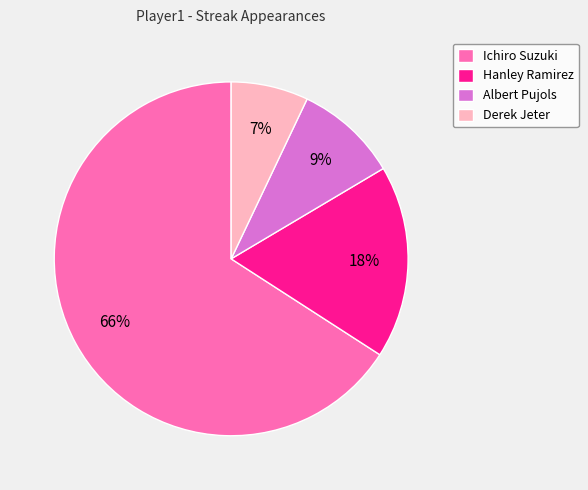

Is the sum of Albert Pujols and Hanley Ramirez greater than half?

No